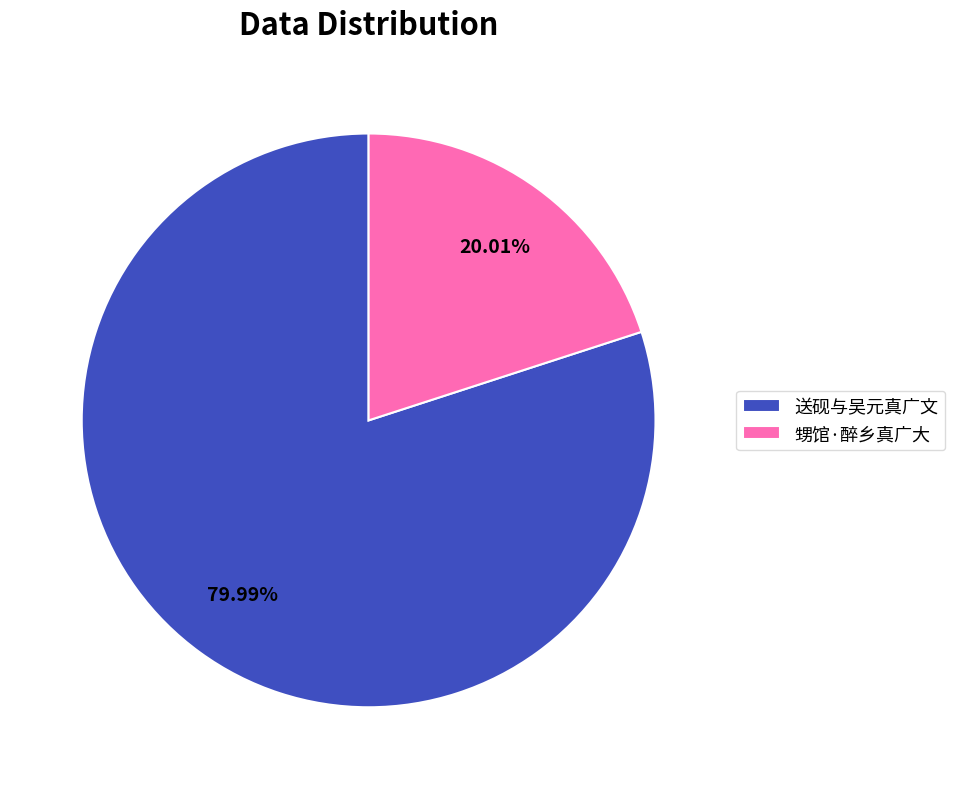

To the nearest percent, what is the combined percentage of 送砚与吴元真广文 and 甥馆·醉乡真广大?

100%